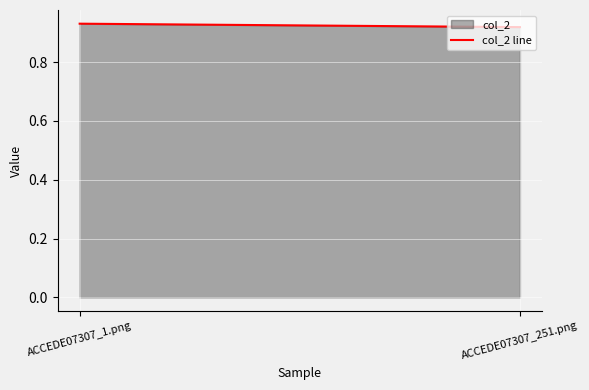

Count the values in the range 0 to 1.

2